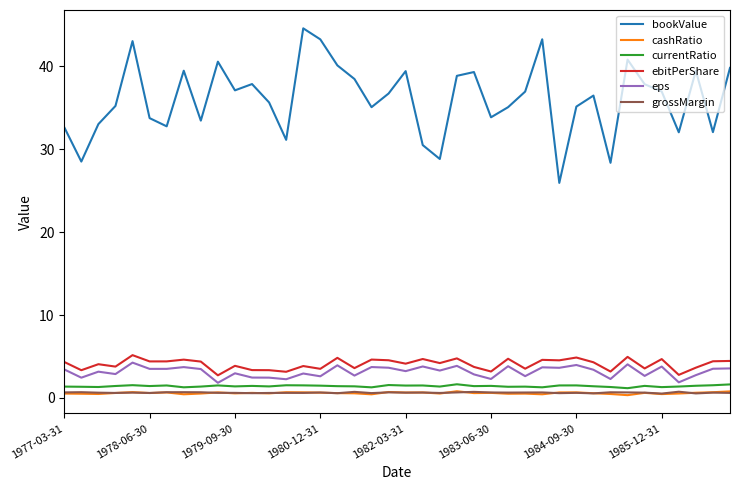

True or false: eps and ebitPerShare cross at least once.

False